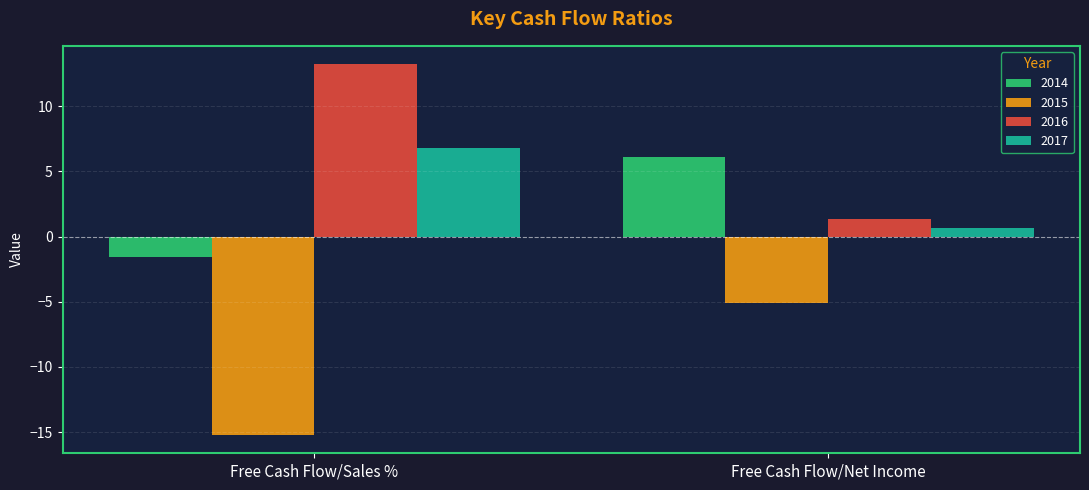

What are all the series names shown in the legend?

2014, 2015, 2016, 2017